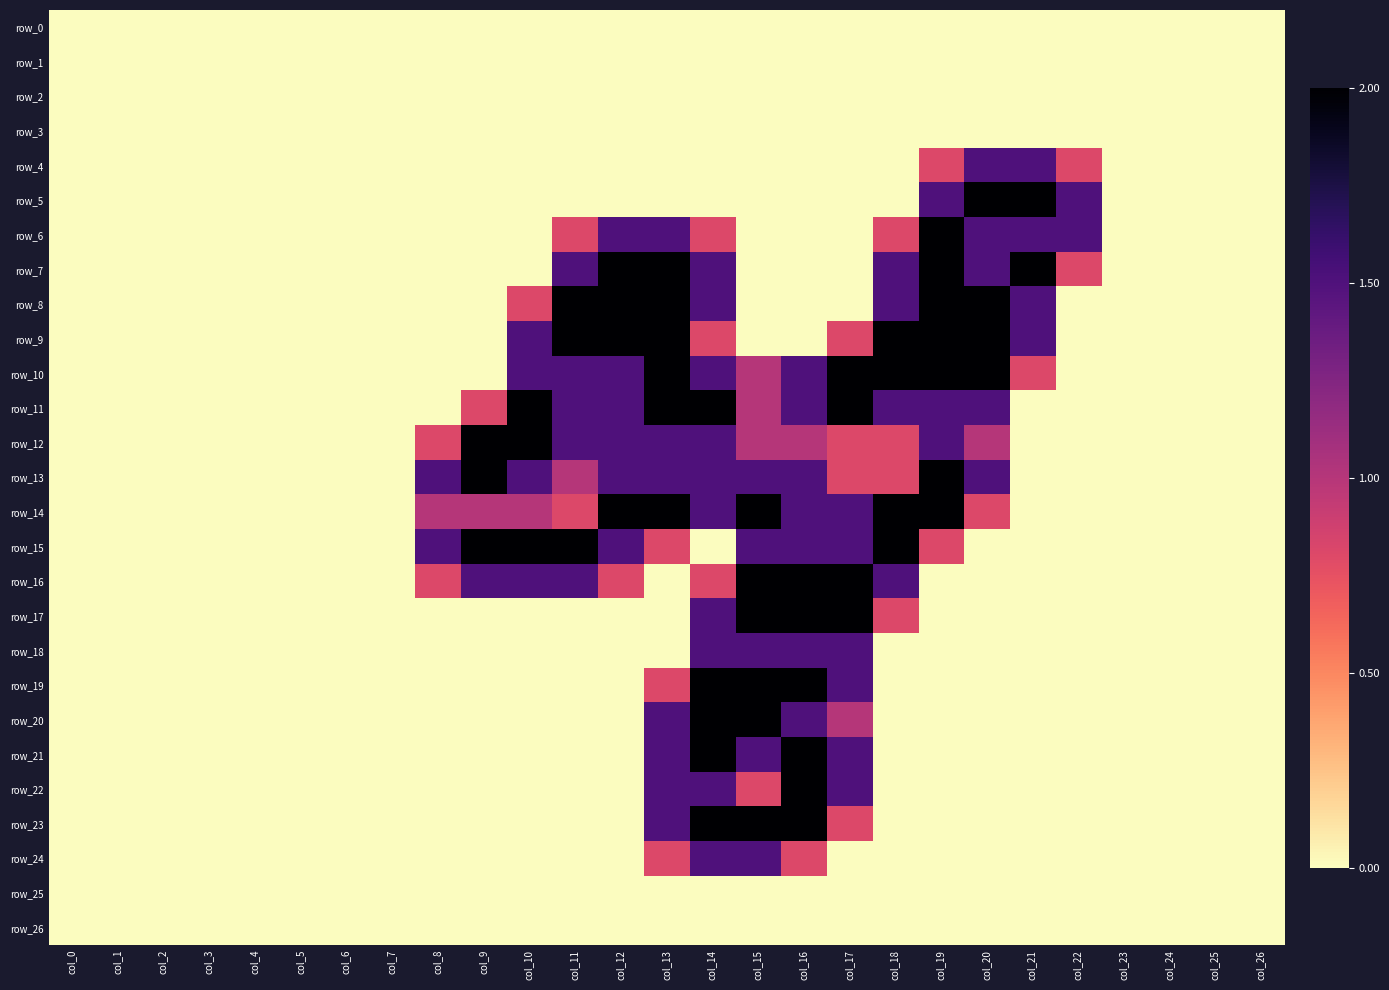

Reading left to right, what are all the values shown in this chart?

row_0: col_0=0.0	col_1=0.0	col_2=0.0	col_3=0.0	col_4=0.0	col_5=0.0	col_6=0.0	col_7=0.0	col_8=0.0	col_9=0.0	col_10=0.0	col_11=0.0	col_12=0.0	col_13=0.0	col_14=0.0	col_15=0.0	col_16=0.0	col_17=0.0	col_18=0.0	col_19=0.0	col_20=0.0	col_21=0.0	col_22=0.0	col_23=0.0	col_24=0.0	col_25=0.0	col_26=0.0
row_1: col_0=0.0	col_1=0.0	col_2=0.0	col_3=0.0	col_4=0.0	col_5=0.0	col_6=0.0	col_7=0.0	col_8=0.0	col_9=0.0	col_10=0.0	col_11=0.0	col_12=0.0	col_13=0.0	col_14=0.0	col_15=0.0	col_16=0.0	col_17=0.0	col_18=0.0	col_19=0.0	col_20=0.0	col_21=0.0	col_22=0.0	col_23=0.0	col_24=0.0	col_25=0.0	col_26=0.0
row_2: col_0=0.0	col_1=0.0	col_2=0.0	col_3=0.0	col_4=0.0	col_5=0.0	col_6=0.0	col_7=0.0	col_8=0.0	col_9=0.0	col_10=0.0	col_11=0.0	col_12=0.0	col_13=0.0	col_14=0.0	col_15=0.0	col_16=0.0	col_17=0.0	col_18=0.0	col_19=0.0	col_20=0.0	col_21=0.0	col_22=0.0	col_23=0.0	col_24=0.0	col_25=0.0	col_26=0.0
row_3: col_0=0.0	col_1=0.0	col_2=0.0	col_3=0.0	col_4=0.0	col_5=0.0	col_6=0.0	col_7=0.0	col_8=0.0	col_9=0.0	col_10=0.0	col_11=0.0	col_12=0.0	col_13=0.0	col_14=0.0	col_15=0.0	col_16=0.0	col_17=0.0	col_18=0.0	col_19=0.0	col_20=0.0	col_21=0.0	col_22=0.0	col_23=0.0	col_24=0.0	col_25=0.0	col_26=0.0
row_4: col_0=0.0	col_1=0.0	col_2=0.0	col_3=0.0	col_4=0.0	col_5=0.0	col_6=0.0	col_7=0.0	col_8=0.0	col_9=0.0	col_10=0.0	col_11=0.0	col_12=0.0	col_13=0.0	col_14=0.0	col_15=0.0	col_16=0.0	col_17=0.0	col_18=0.0	col_19=0.8	col_20=1.5	col_21=1.5	col_22=0.8	col_23=0.0	col_24=0.0	col_25=0.0	col_26=0.0
row_5: col_0=0.0	col_1=0.0	col_2=0.0	col_3=0.0	col_4=0.0	col_5=0.0	col_6=0.0	col_7=0.0	col_8=0.0	col_9=0.0	col_10=0.0	col_11=0.0	col_12=0.0	col_13=0.0	col_14=0.0	col_15=0.0	col_16=0.0	col_17=0.0	col_18=0.0	col_19=1.5	col_20=2.0	col_21=2.0	col_22=1.5	col_23=0.0	col_24=0.0	col_25=0.0	col_26=0.0
row_6: col_0=0.0	col_1=0.0	col_2=0.0	col_3=0.0	col_4=0.0	col_5=0.0	col_6=0.0	col_7=0.0	col_8=0.0	col_9=0.0	col_10=0.0	col_11=0.8	col_12=1.5	col_13=1.5	col_14=0.8	col_15=0.0	col_16=0.0	col_17=0.0	col_18=0.8	col_19=2.0	col_20=1.5	col_21=1.5	col_22=1.5	col_23=0.0	col_24=0.0	col_25=0.0	col_26=0.0
row_7: col_0=0.0	col_1=0.0	col_2=0.0	col_3=0.0	col_4=0.0	col_5=0.0	col_6=0.0	col_7=0.0	col_8=0.0	col_9=0.0	col_10=0.0	col_11=1.5	col_12=2.0	col_13=2.0	col_14=1.5	col_15=0.0	col_16=0.0	col_17=0.0	col_18=1.5	col_19=2.0	col_20=1.5	col_21=2.0	col_22=0.8	col_23=0.0	col_24=0.0	col_25=0.0	col_26=0.0
row_8: col_0=0.0	col_1=0.0	col_2=0.0	col_3=0.0	col_4=0.0	col_5=0.0	col_6=0.0	col_7=0.0	col_8=0.0	col_9=0.0	col_10=0.8	col_11=2.0	col_12=2.0	col_13=2.0	col_14=1.5	col_15=0.0	col_16=0.0	col_17=0.0	col_18=1.5	col_19=2.0	col_20=2.0	col_21=1.5	col_22=0.0	col_23=0.0	col_24=0.0	col_25=0.0	col_26=0.0
row_9: col_0=0.0	col_1=0.0	col_2=0.0	col_3=0.0	col_4=0.0	col_5=0.0	col_6=0.0	col_7=0.0	col_8=0.0	col_9=0.0	col_10=1.5	col_11=2.0	col_12=2.0	col_13=2.0	col_14=0.8	col_15=0.0	col_16=0.0	col_17=0.8	col_18=2.0	col_19=2.0	col_20=2.0	col_21=1.5	col_22=0.0	col_23=0.0	col_24=0.0	col_25=0.0	col_26=0.0
row_10: col_0=0.0	col_1=0.0	col_2=0.0	col_3=0.0	col_4=0.0	col_5=0.0	col_6=0.0	col_7=0.0	col_8=0.0	col_9=0.0	col_10=1.5	col_11=1.5	col_12=1.5	col_13=2.0	col_14=1.5	col_15=1.0	col_16=1.5	col_17=2.0	col_18=2.0	col_19=2.0	col_20=2.0	col_21=0.8	col_22=0.0	col_23=0.0	col_24=0.0	col_25=0.0	col_26=0.0
row_11: col_0=0.0	col_1=0.0	col_2=0.0	col_3=0.0	col_4=0.0	col_5=0.0	col_6=0.0	col_7=0.0	col_8=0.0	col_9=0.8	col_10=2.0	col_11=1.5	col_12=1.5	col_13=2.0	col_14=2.0	col_15=1.0	col_16=1.5	col_17=2.0	col_18=1.5	col_19=1.5	col_20=1.5	col_21=0.0	col_22=0.0	col_23=0.0	col_24=0.0	col_25=0.0	col_26=0.0
row_12: col_0=0.0	col_1=0.0	col_2=0.0	col_3=0.0	col_4=0.0	col_5=0.0	col_6=0.0	col_7=0.0	col_8=0.8	col_9=2.0	col_10=2.0	col_11=1.5	col_12=1.5	col_13=1.5	col_14=1.5	col_15=1.0	col_16=1.0	col_17=0.8	col_18=0.8	col_19=1.5	col_20=1.0	col_21=0.0	col_22=0.0	col_23=0.0	col_24=0.0	col_25=0.0	col_26=0.0
row_13: col_0=0.0	col_1=0.0	col_2=0.0	col_3=0.0	col_4=0.0	col_5=0.0	col_6=0.0	col_7=0.0	col_8=1.5	col_9=2.0	col_10=1.5	col_11=1.0	col_12=1.5	col_13=1.5	col_14=1.5	col_15=1.5	col_16=1.5	col_17=0.8	col_18=0.8	col_19=2.0	col_20=1.5	col_21=0.0	col_22=0.0	col_23=0.0	col_24=0.0	col_25=0.0	col_26=0.0
row_14: col_0=0.0	col_1=0.0	col_2=0.0	col_3=0.0	col_4=0.0	col_5=0.0	col_6=0.0	col_7=0.0	col_8=1.0	col_9=1.0	col_10=1.0	col_11=0.8	col_12=2.0	col_13=2.0	col_14=1.5	col_15=2.0	col_16=1.5	col_17=1.5	col_18=2.0	col_19=2.0	col_20=0.8	col_21=0.0	col_22=0.0	col_23=0.0	col_24=0.0	col_25=0.0	col_26=0.0
row_15: col_0=0.0	col_1=0.0	col_2=0.0	col_3=0.0	col_4=0.0	col_5=0.0	col_6=0.0	col_7=0.0	col_8=1.5	col_9=2.0	col_10=2.0	col_11=2.0	col_12=1.5	col_13=0.8	col_14=0.0	col_15=1.5	col_16=1.5	col_17=1.5	col_18=2.0	col_19=0.8	col_20=0.0	col_21=0.0	col_22=0.0	col_23=0.0	col_24=0.0	col_25=0.0	col_26=0.0
row_16: col_0=0.0	col_1=0.0	col_2=0.0	col_3=0.0	col_4=0.0	col_5=0.0	col_6=0.0	col_7=0.0	col_8=0.8	col_9=1.5	col_10=1.5	col_11=1.5	col_12=0.8	col_13=0.0	col_14=0.8	col_15=2.0	col_16=2.0	col_17=2.0	col_18=1.5	col_19=0.0	col_20=0.0	col_21=0.0	col_22=0.0	col_23=0.0	col_24=0.0	col_25=0.0	col_26=0.0
row_17: col_0=0.0	col_1=0.0	col_2=0.0	col_3=0.0	col_4=0.0	col_5=0.0	col_6=0.0	col_7=0.0	col_8=0.0	col_9=0.0	col_10=0.0	col_11=0.0	col_12=0.0	col_13=0.0	col_14=1.5	col_15=2.0	col_16=2.0	col_17=2.0	col_18=0.8	col_19=0.0	col_20=0.0	col_21=0.0	col_22=0.0	col_23=0.0	col_24=0.0	col_25=0.0	col_26=0.0
row_18: col_0=0.0	col_1=0.0	col_2=0.0	col_3=0.0	col_4=0.0	col_5=0.0	col_6=0.0	col_7=0.0	col_8=0.0	col_9=0.0	col_10=0.0	col_11=0.0	col_12=0.0	col_13=0.0	col_14=1.5	col_15=1.5	col_16=1.5	col_17=1.5	col_18=0.0	col_19=0.0	col_20=0.0	col_21=0.0	col_22=0.0	col_23=0.0	col_24=0.0	col_25=0.0	col_26=0.0
row_19: col_0=0.0	col_1=0.0	col_2=0.0	col_3=0.0	col_4=0.0	col_5=0.0	col_6=0.0	col_7=0.0	col_8=0.0	col_9=0.0	col_10=0.0	col_11=0.0	col_12=0.0	col_13=0.8	col_14=2.0	col_15=2.0	col_16=2.0	col_17=1.5	col_18=0.0	col_19=0.0	col_20=0.0	col_21=0.0	col_22=0.0	col_23=0.0	col_24=0.0	col_25=0.0	col_26=0.0
row_20: col_0=0.0	col_1=0.0	col_2=0.0	col_3=0.0	col_4=0.0	col_5=0.0	col_6=0.0	col_7=0.0	col_8=0.0	col_9=0.0	col_10=0.0	col_11=0.0	col_12=0.0	col_13=1.5	col_14=2.0	col_15=2.0	col_16=1.5	col_17=1.0	col_18=0.0	col_19=0.0	col_20=0.0	col_21=0.0	col_22=0.0	col_23=0.0	col_24=0.0	col_25=0.0	col_26=0.0
row_21: col_0=0.0	col_1=0.0	col_2=0.0	col_3=0.0	col_4=0.0	col_5=0.0	col_6=0.0	col_7=0.0	col_8=0.0	col_9=0.0	col_10=0.0	col_11=0.0	col_12=0.0	col_13=1.5	col_14=2.0	col_15=1.5	col_16=2.0	col_17=1.5	col_18=0.0	col_19=0.0	col_20=0.0	col_21=0.0	col_22=0.0	col_23=0.0	col_24=0.0	col_25=0.0	col_26=0.0
row_22: col_0=0.0	col_1=0.0	col_2=0.0	col_3=0.0	col_4=0.0	col_5=0.0	col_6=0.0	col_7=0.0	col_8=0.0	col_9=0.0	col_10=0.0	col_11=0.0	col_12=0.0	col_13=1.5	col_14=1.5	col_15=0.8	col_16=2.0	col_17=1.5	col_18=0.0	col_19=0.0	col_20=0.0	col_21=0.0	col_22=0.0	col_23=0.0	col_24=0.0	col_25=0.0	col_26=0.0
row_23: col_0=0.0	col_1=0.0	col_2=0.0	col_3=0.0	col_4=0.0	col_5=0.0	col_6=0.0	col_7=0.0	col_8=0.0	col_9=0.0	col_10=0.0	col_11=0.0	col_12=0.0	col_13=1.5	col_14=2.0	col_15=2.0	col_16=2.0	col_17=0.8	col_18=0.0	col_19=0.0	col_20=0.0	col_21=0.0	col_22=0.0	col_23=0.0	col_24=0.0	col_25=0.0	col_26=0.0
row_24: col_0=0.0	col_1=0.0	col_2=0.0	col_3=0.0	col_4=0.0	col_5=0.0	col_6=0.0	col_7=0.0	col_8=0.0	col_9=0.0	col_10=0.0	col_11=0.0	col_12=0.0	col_13=0.8	col_14=1.5	col_15=1.5	col_16=0.8	col_17=0.0	col_18=0.0	col_19=0.0	col_20=0.0	col_21=0.0	col_22=0.0	col_23=0.0	col_24=0.0	col_25=0.0	col_26=0.0
row_25: col_0=0.0	col_1=0.0	col_2=0.0	col_3=0.0	col_4=0.0	col_5=0.0	col_6=0.0	col_7=0.0	col_8=0.0	col_9=0.0	col_10=0.0	col_11=0.0	col_12=0.0	col_13=0.0	col_14=0.0	col_15=0.0	col_16=0.0	col_17=0.0	col_18=0.0	col_19=0.0	col_20=0.0	col_21=0.0	col_22=0.0	col_23=0.0	col_24=0.0	col_25=0.0	col_26=0.0
row_26: col_0=0.0	col_1=0.0	col_2=0.0	col_3=0.0	col_4=0.0	col_5=0.0	col_6=0.0	col_7=0.0	col_8=0.0	col_9=0.0	col_10=0.0	col_11=0.0	col_12=0.0	col_13=0.0	col_14=0.0	col_15=0.0	col_16=0.0	col_17=0.0	col_18=0.0	col_19=0.0	col_20=0.0	col_21=0.0	col_22=0.0	col_23=0.0	col_24=0.0	col_25=0.0	col_26=0.0